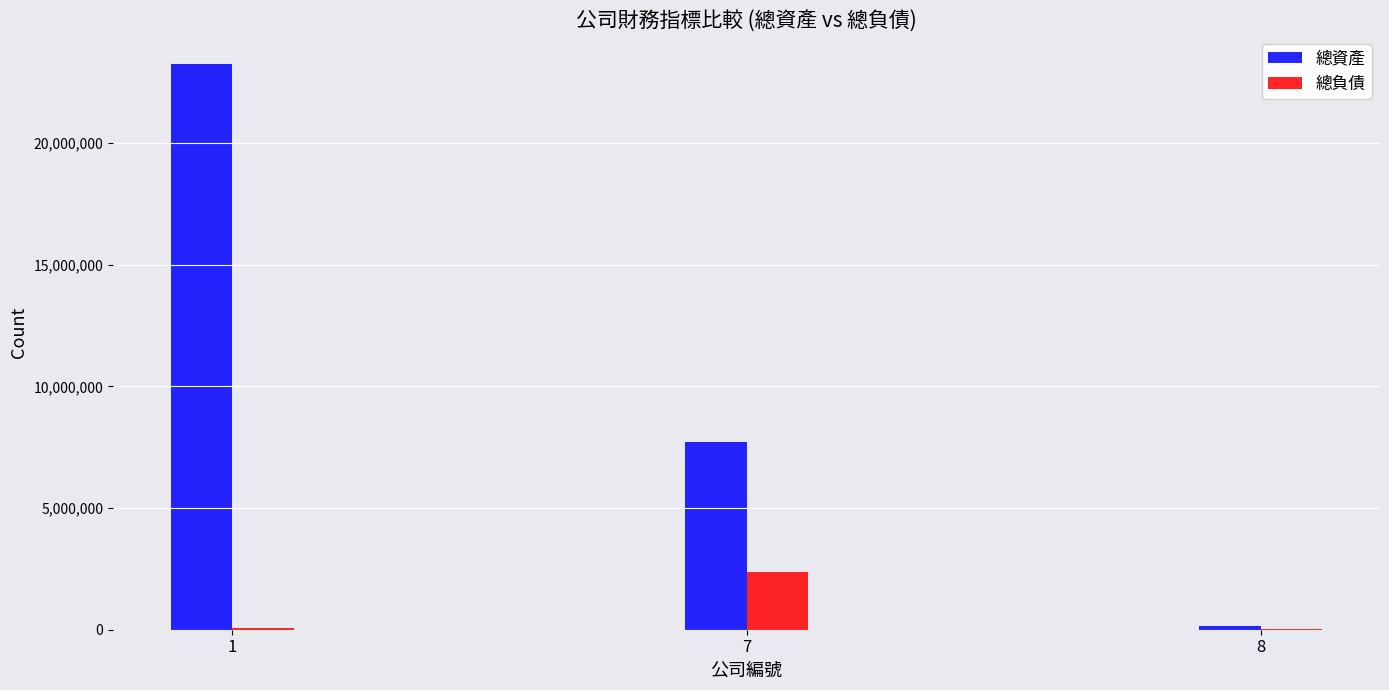

What is the maximum value for 總負債?

2373193